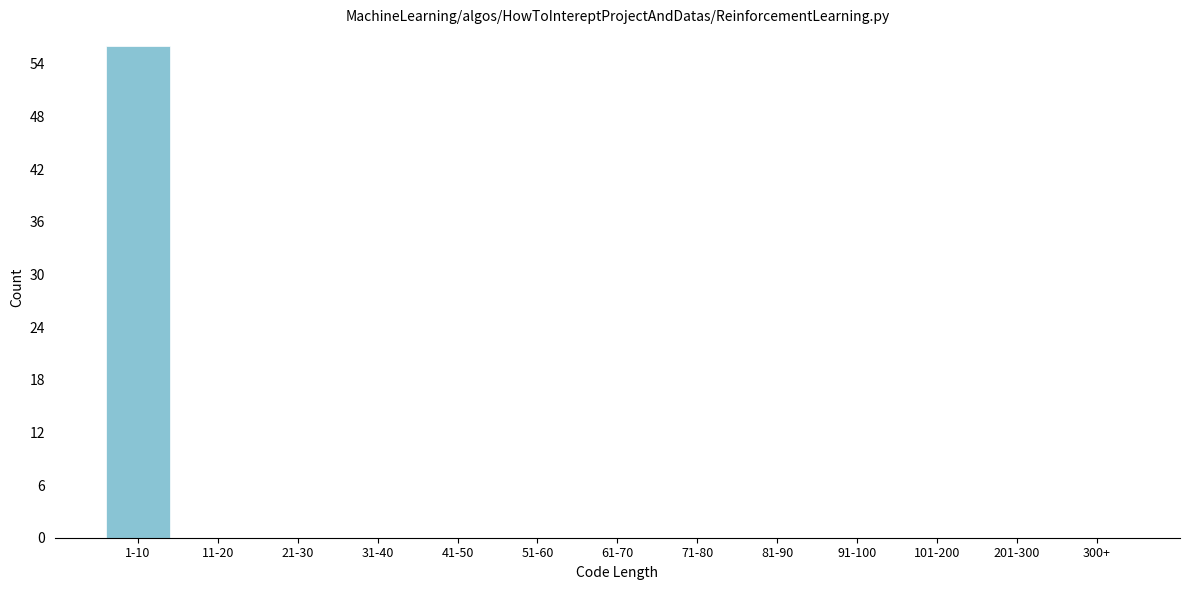

Reading left to right, list all the values displayed in this chart.

1-10=56	11-20=0	21-30=0	31-40=0	41-50=0	51-60=0	61-70=0	71-80=0	81-90=0	91-100=0	101-200=0	201-300=0	300+=0